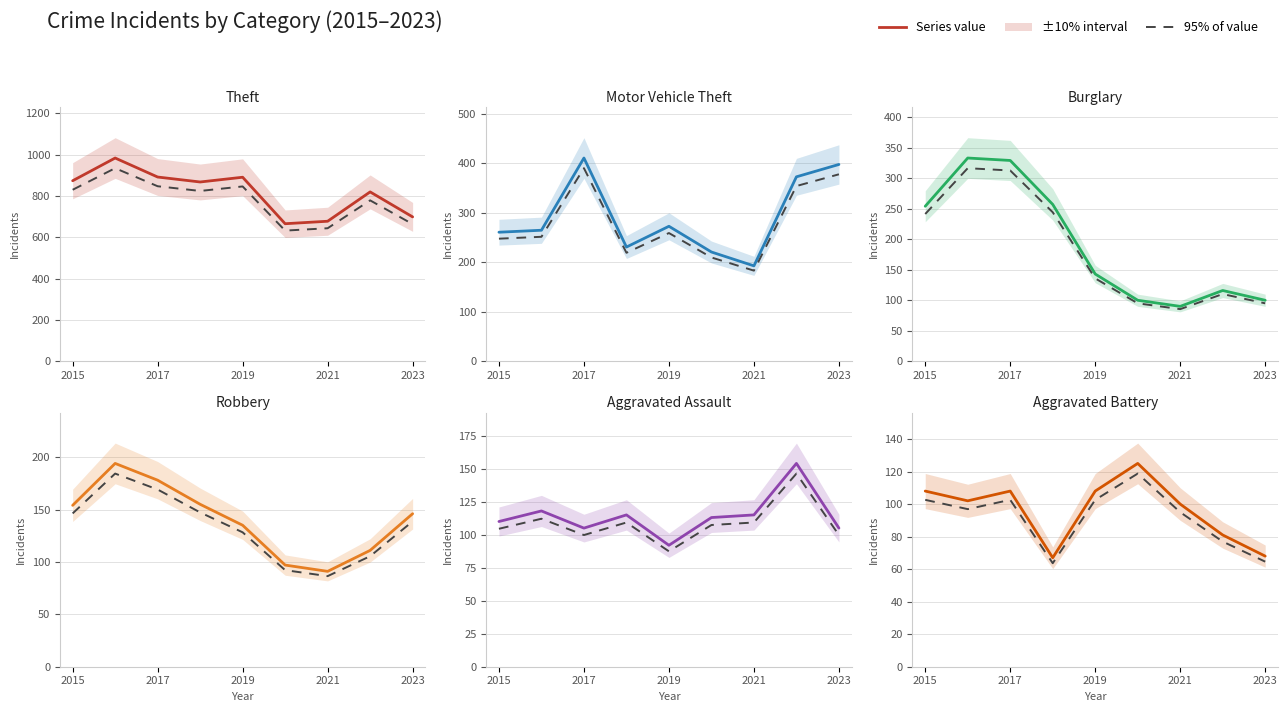

Reading left to right, extract all data points from this chart.

Theft: 874	984	892	868	891	666	678	820	699
Motor Vehicle Theft: 261	265	411	231	273	221	193	373	398
Burglary: 254	333	329	257	143	100	90	116	100
Robbery: 154	194	178	155	135	97	91	111	146
Aggravated Assault: 110	118	105	115	92	113	115	154	105
Aggravated Battery: 108	102	108	67	108	125	100	81	68